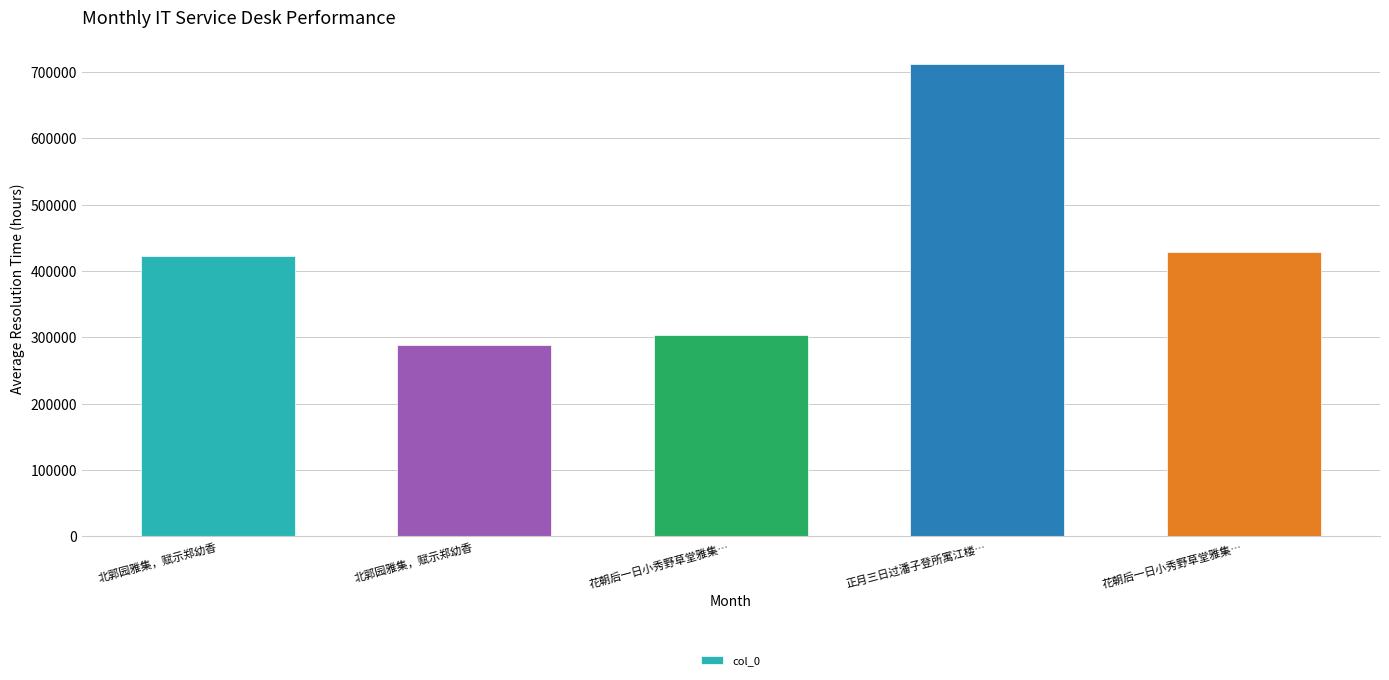

Is it true that the value at 正月三日过潘子登所寓江楼… is 712588?

True